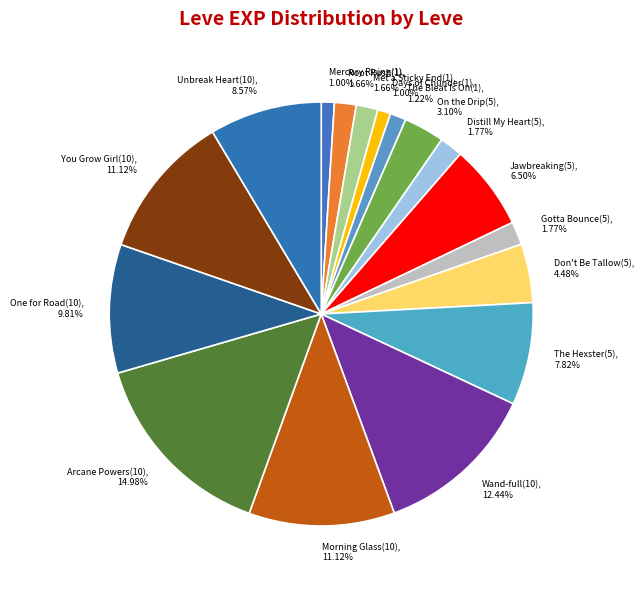

To the nearest percent, what is the average slice percentage?

6%